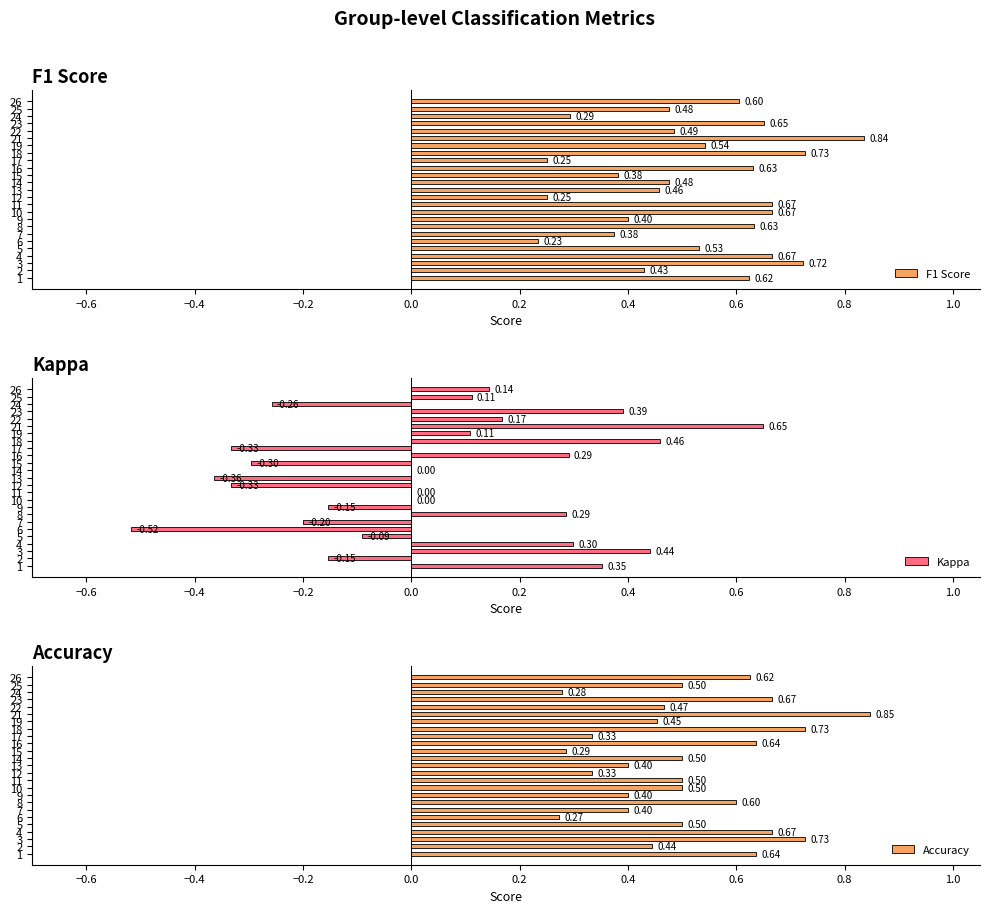

What is the sum of the F1 Score values at 18 and 7?

1.1